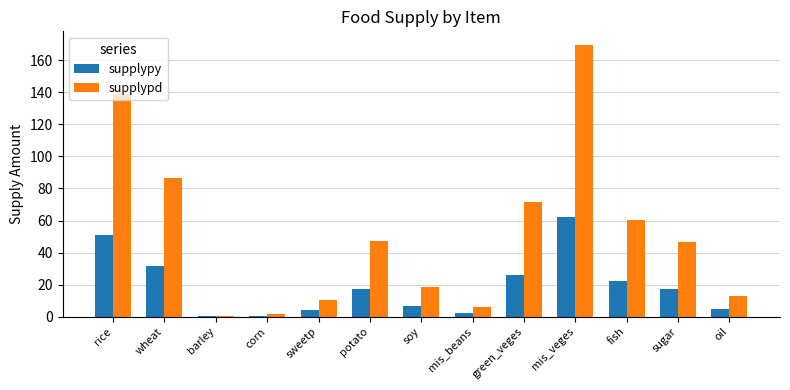

What is the maximum value shown in the chart?

169.7